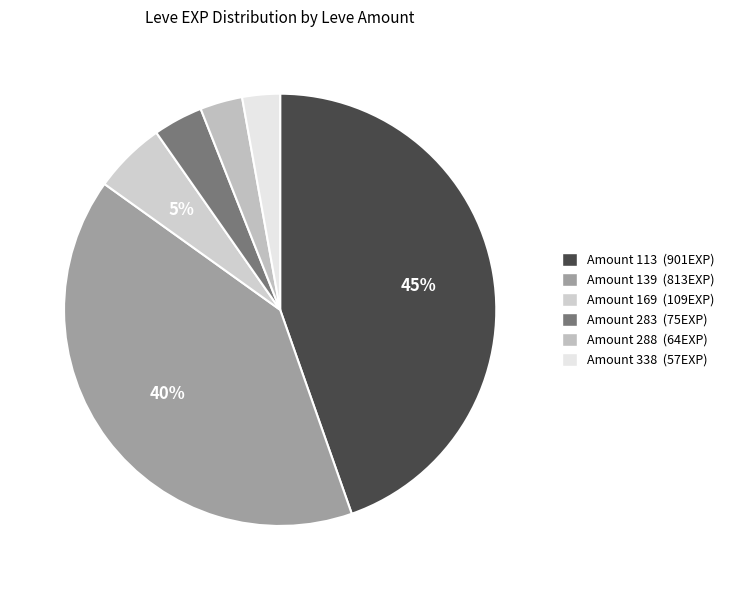

Which category has the biggest portion of the pie?

Amount 113 (901EXP)